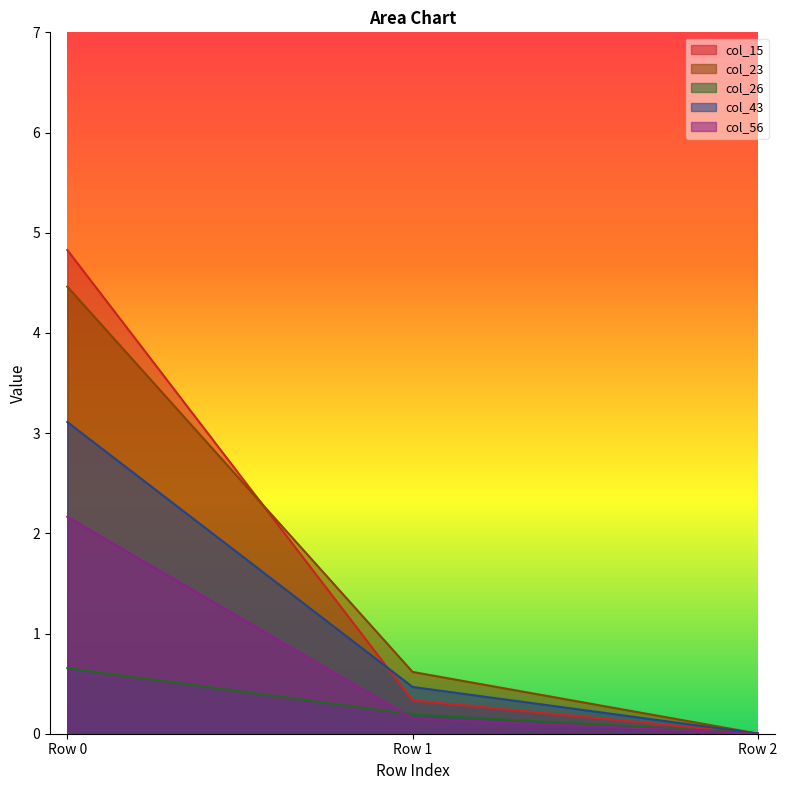

What is the highest value of the col_26 series?

0.7